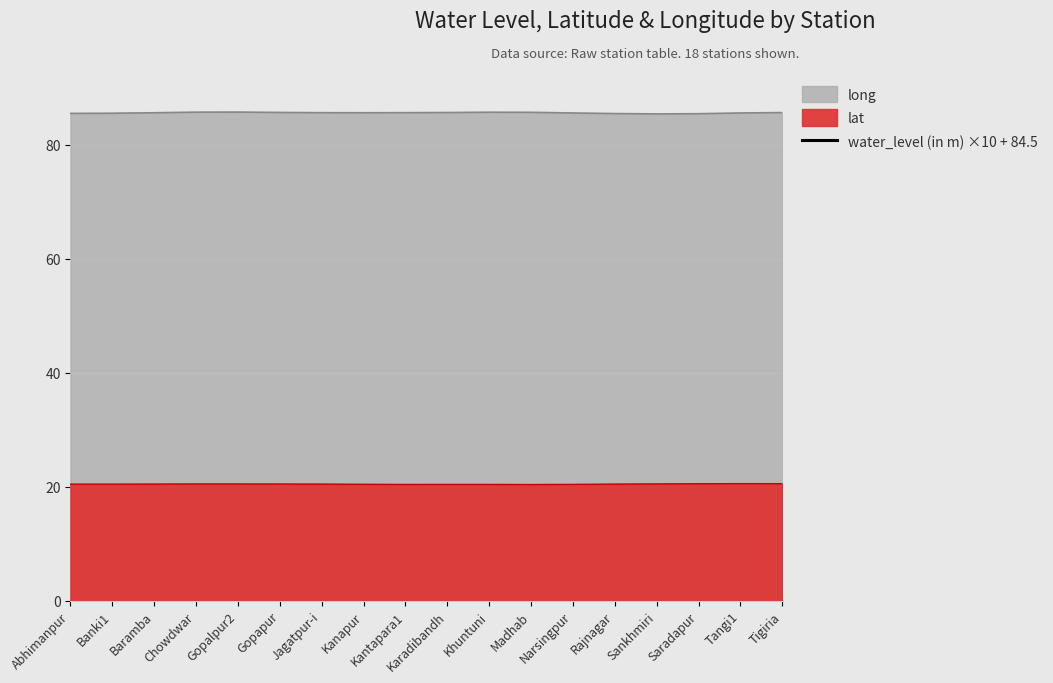

How many interior local peaks (higher than both neighbors) does the data have?

3